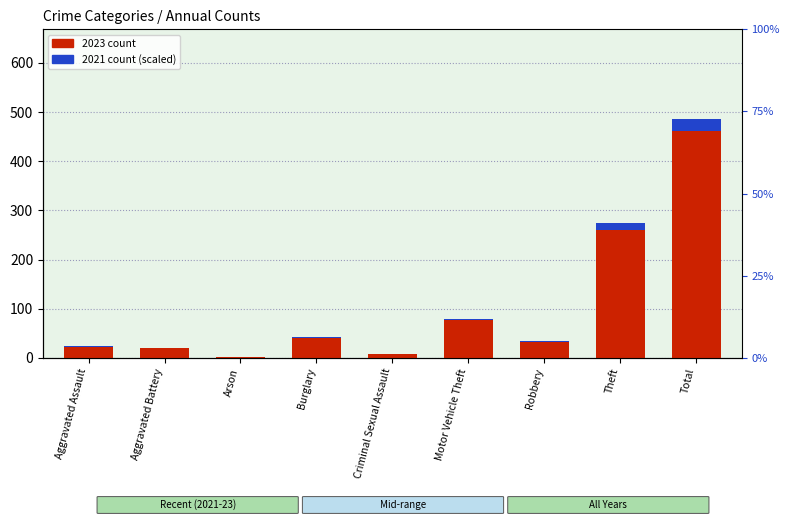

Rank the series by their maximum value, from highest to lowest.

2023 count, 2021 count (scaled)